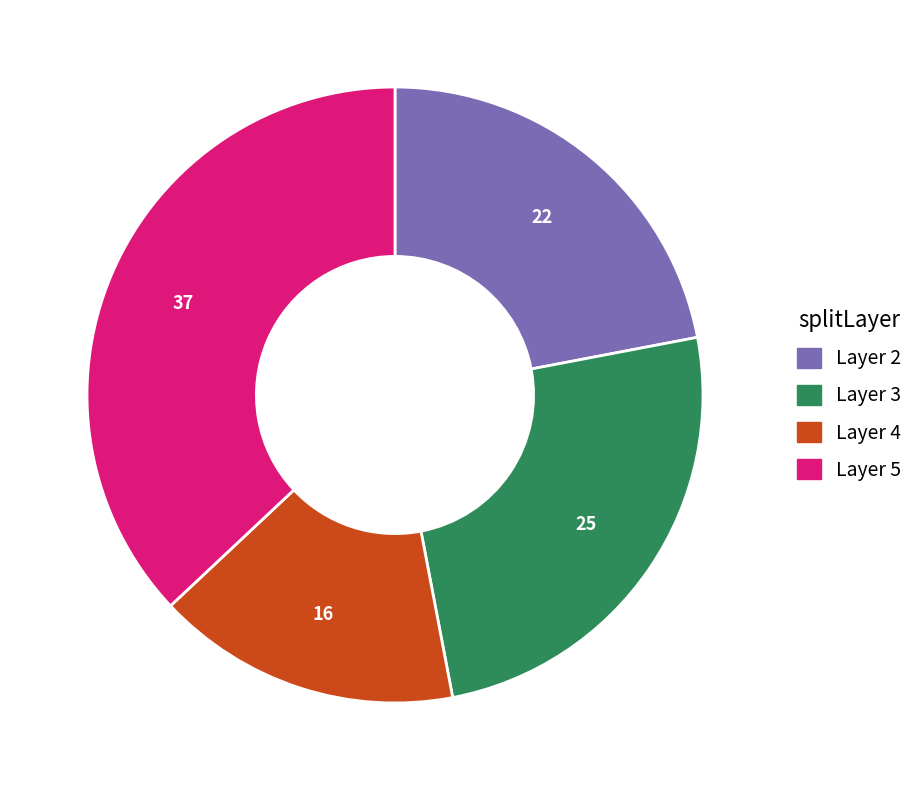

Is the sum of Layer 5 and Layer 2 greater than half?

Yes